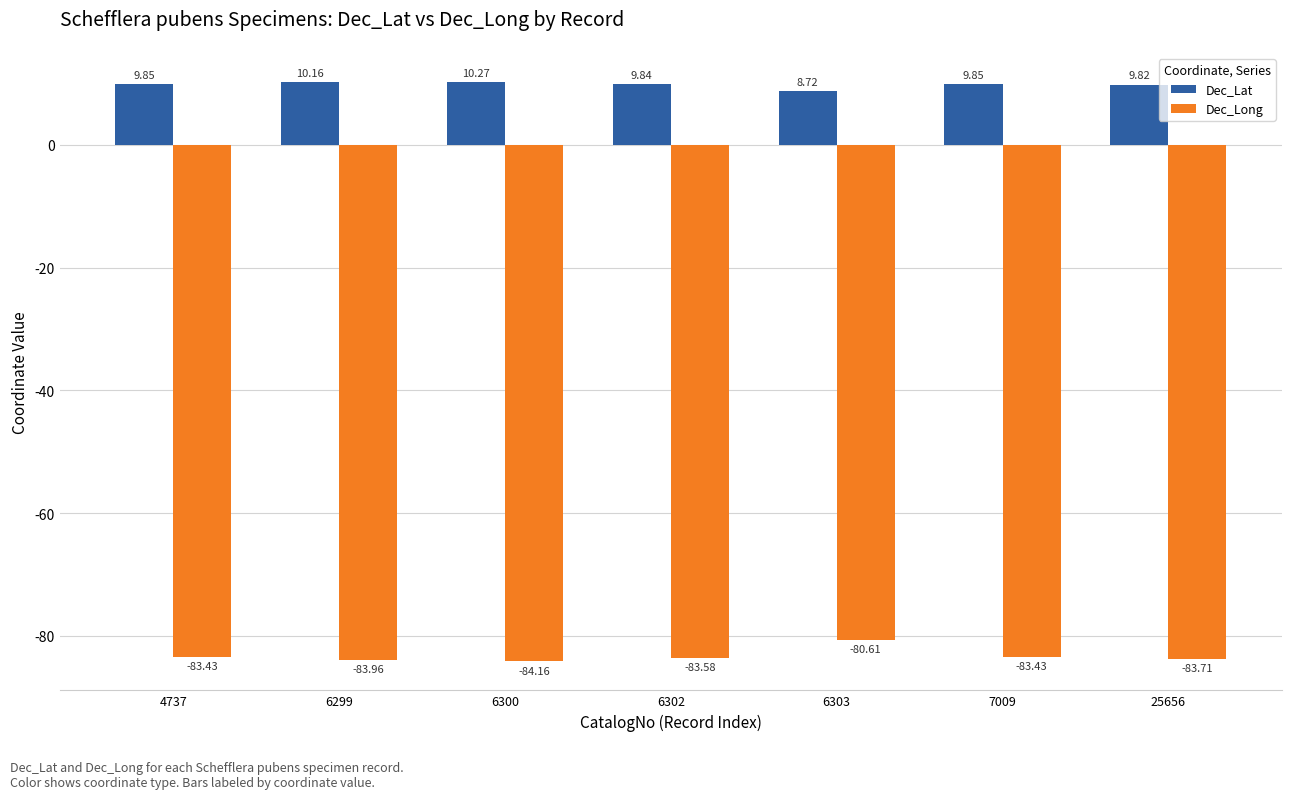

What is the average value of the Dec_Long series?

-83.3